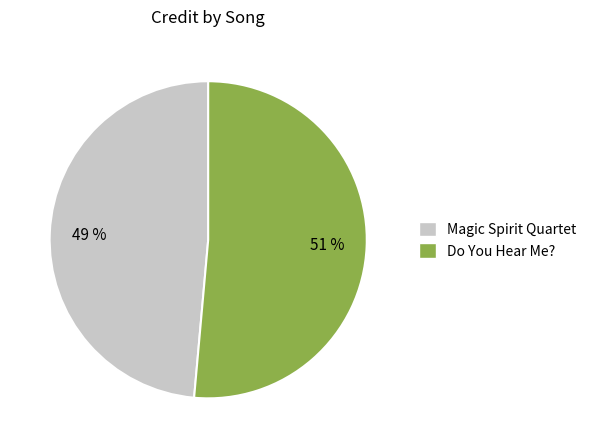

What is the largest slice in the pie chart?

Do You Hear Me?